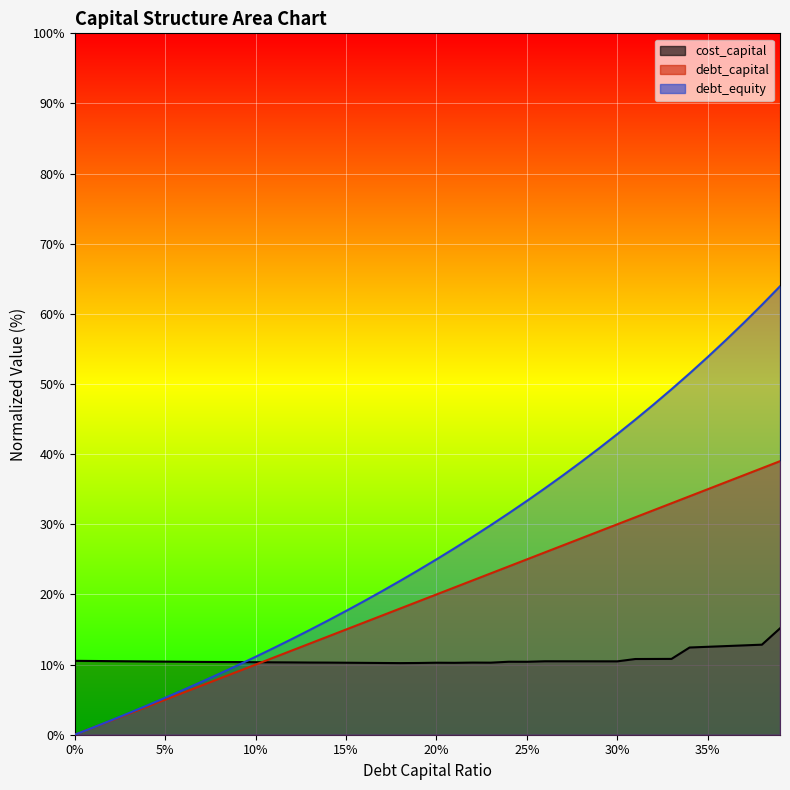

How many data points in debt_capital are above 20?

19